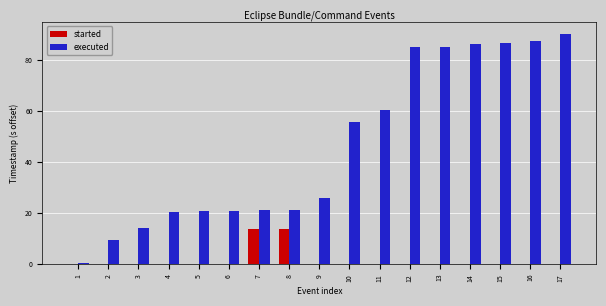

Is the value of executed at 5 greater than the value of started at 9?

Yes